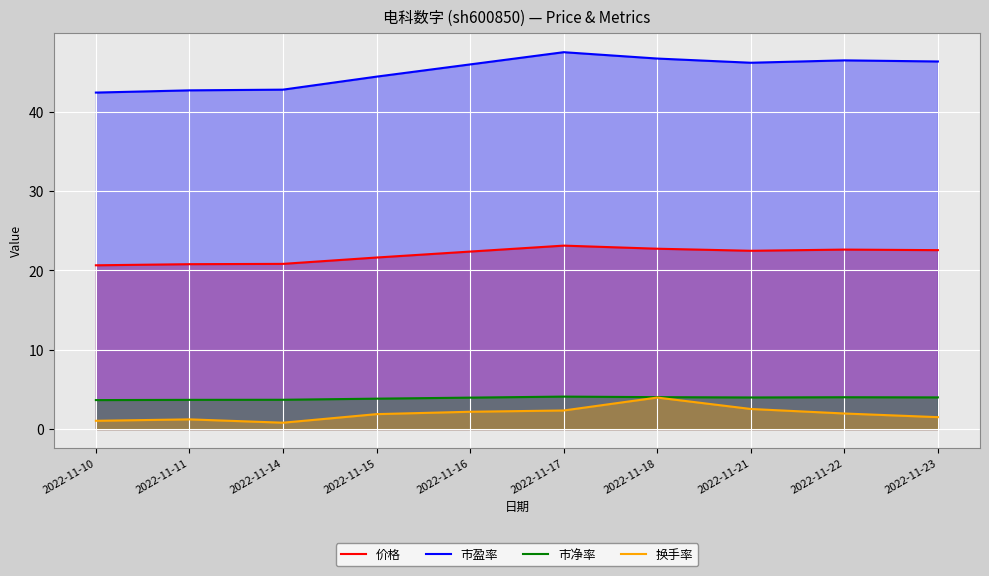

At 2022-11-17, list the series in order from smallest to largest.

换手率, 市净率, 价格, 市盈率